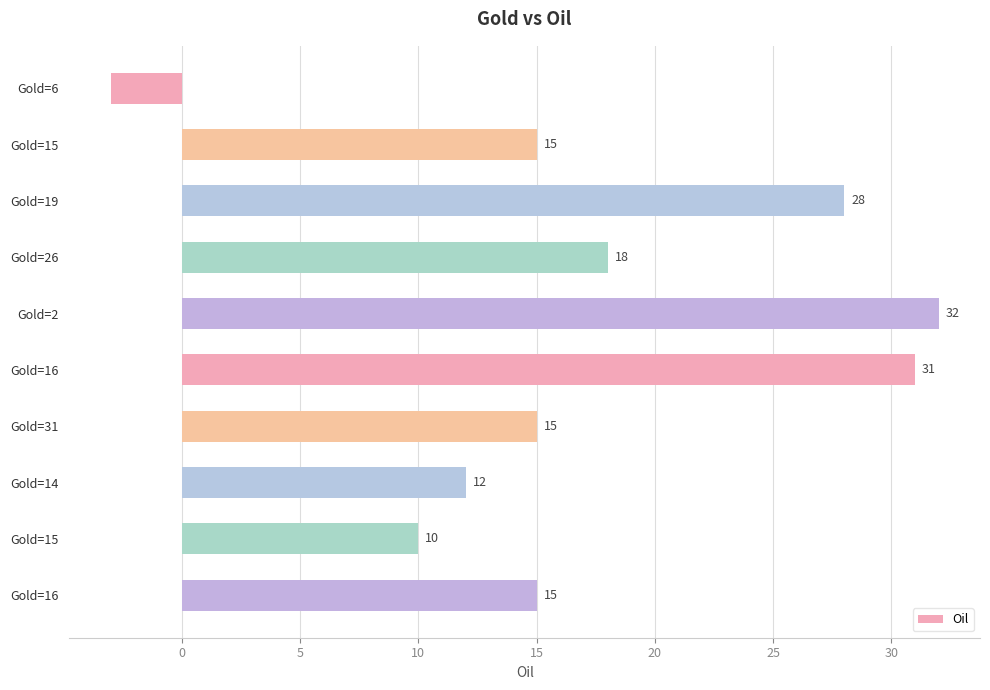

How many values are below zero?

1